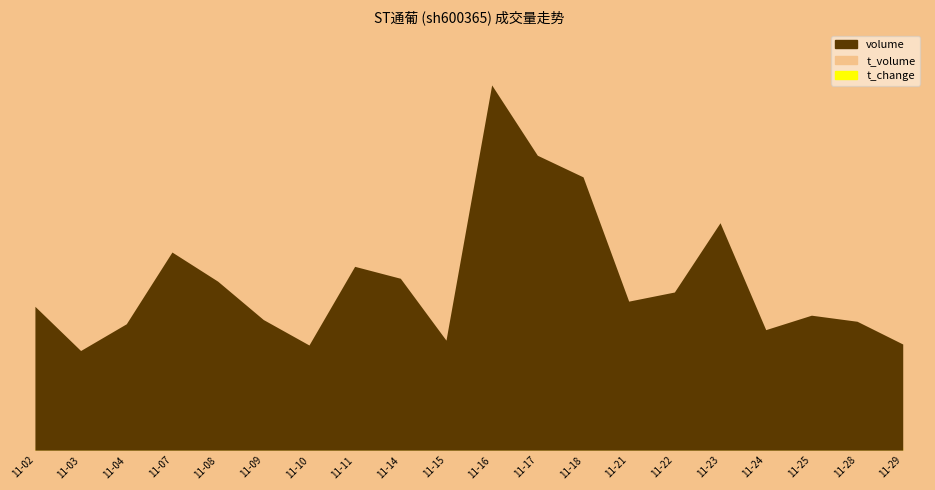

Between 2022-11-04 and 2022-11-11, which is larger?

2022-11-11